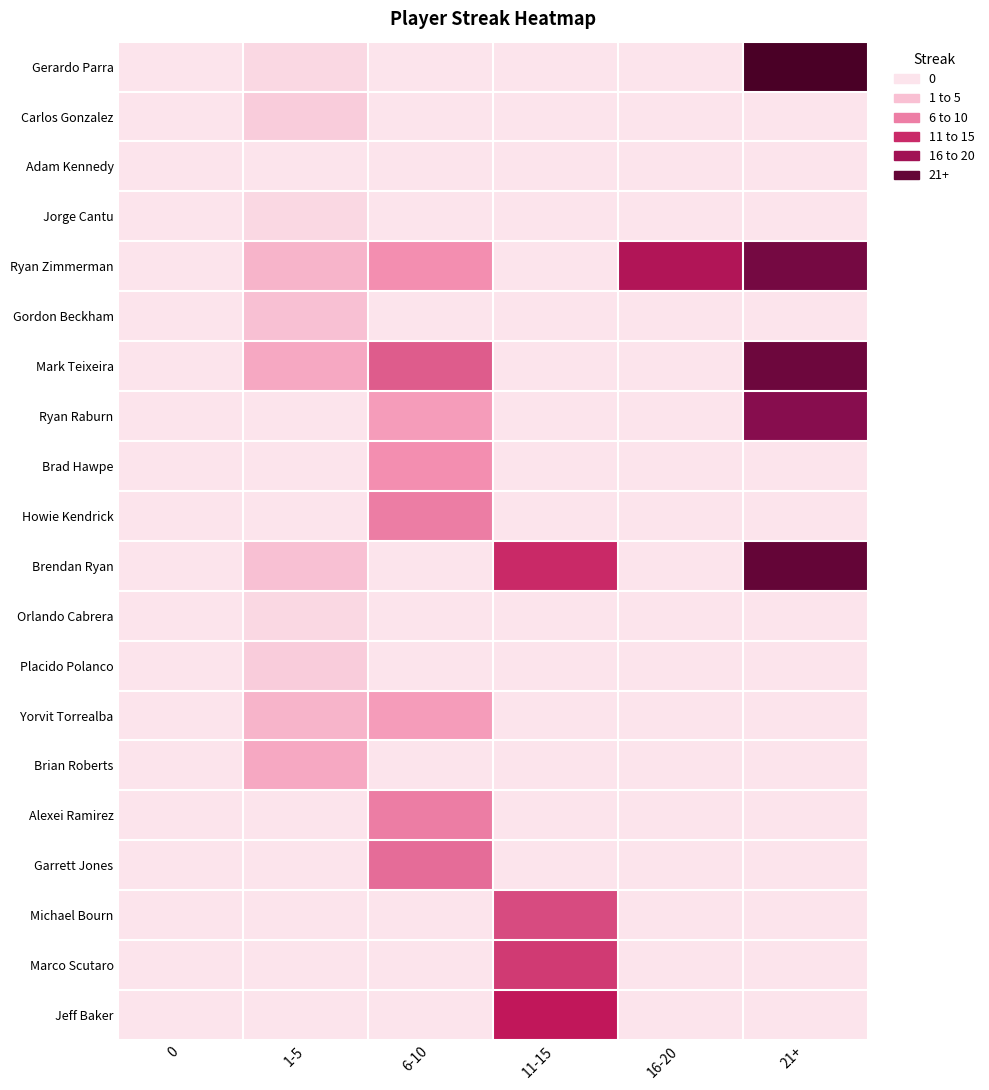

Between 11-15 and 0, which is larger?

11-15